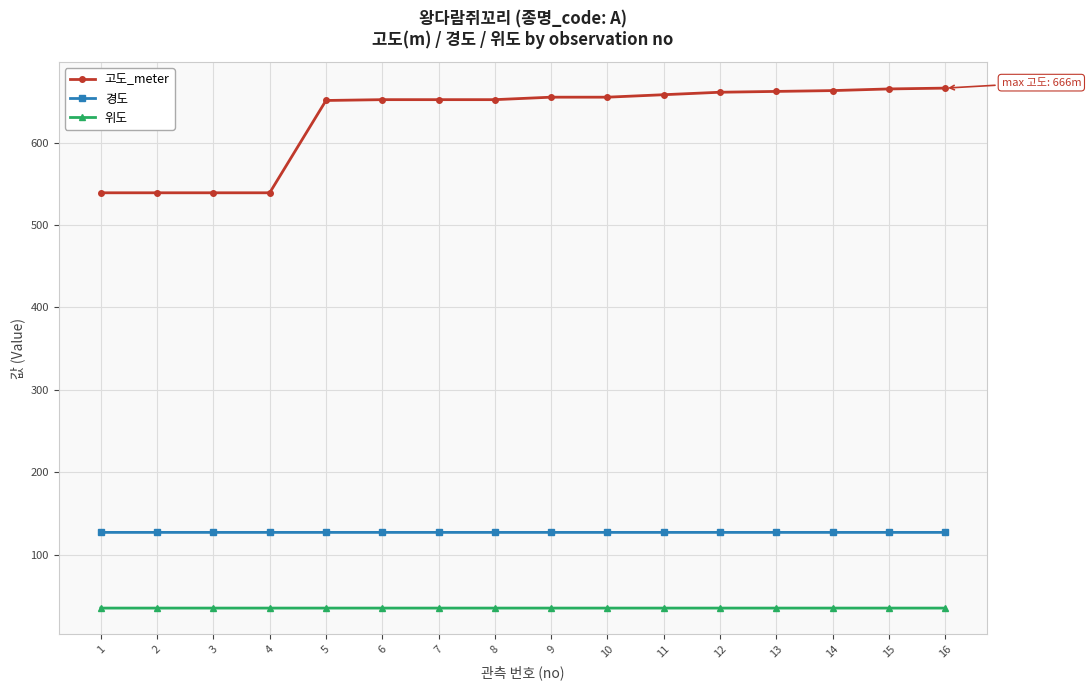

Rank the series by their average value, from lowest to highest.

위도, 경도, 고도_meter